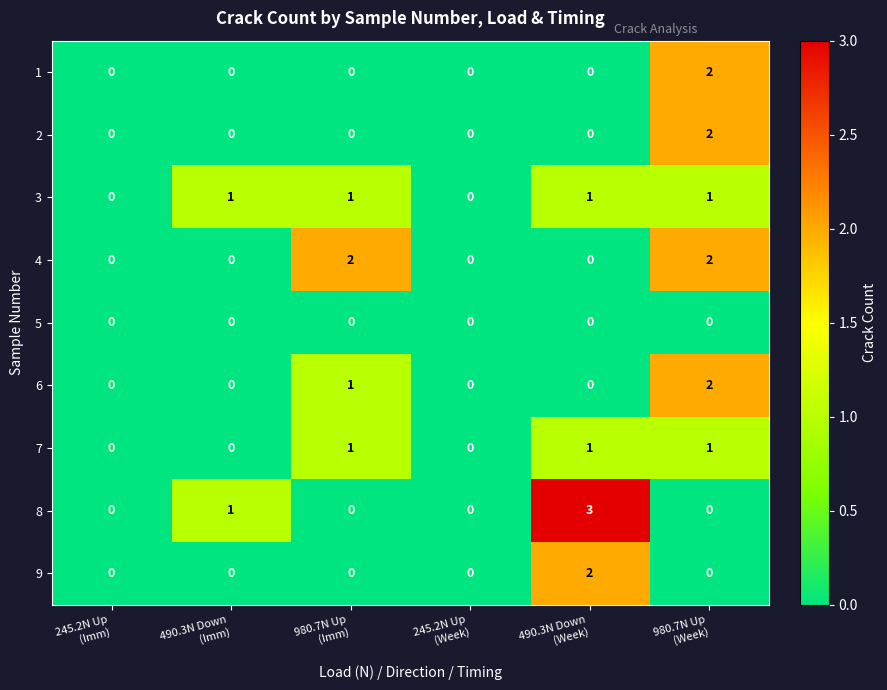

What is the difference between the maximum and minimum values in the 8 series?

3